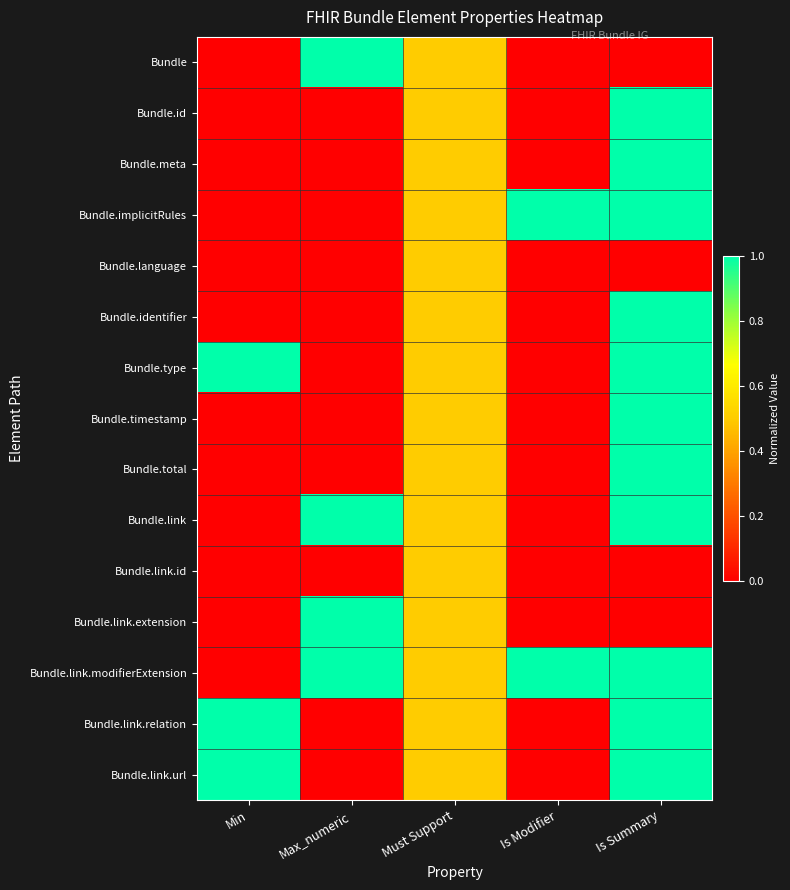

List the series in order of their peak value, highest first.

Bundle, Bundle.id, Bundle.meta, Bundle.implicitRules, Bundle.identifier, Bundle.type, Bundle.timestamp, Bundle.total, Bundle.link, Bundle.link.extension, Bundle.link.modifierExtension, Bundle.link.relation, Bundle.link.url, Bundle.language, Bundle.link.id